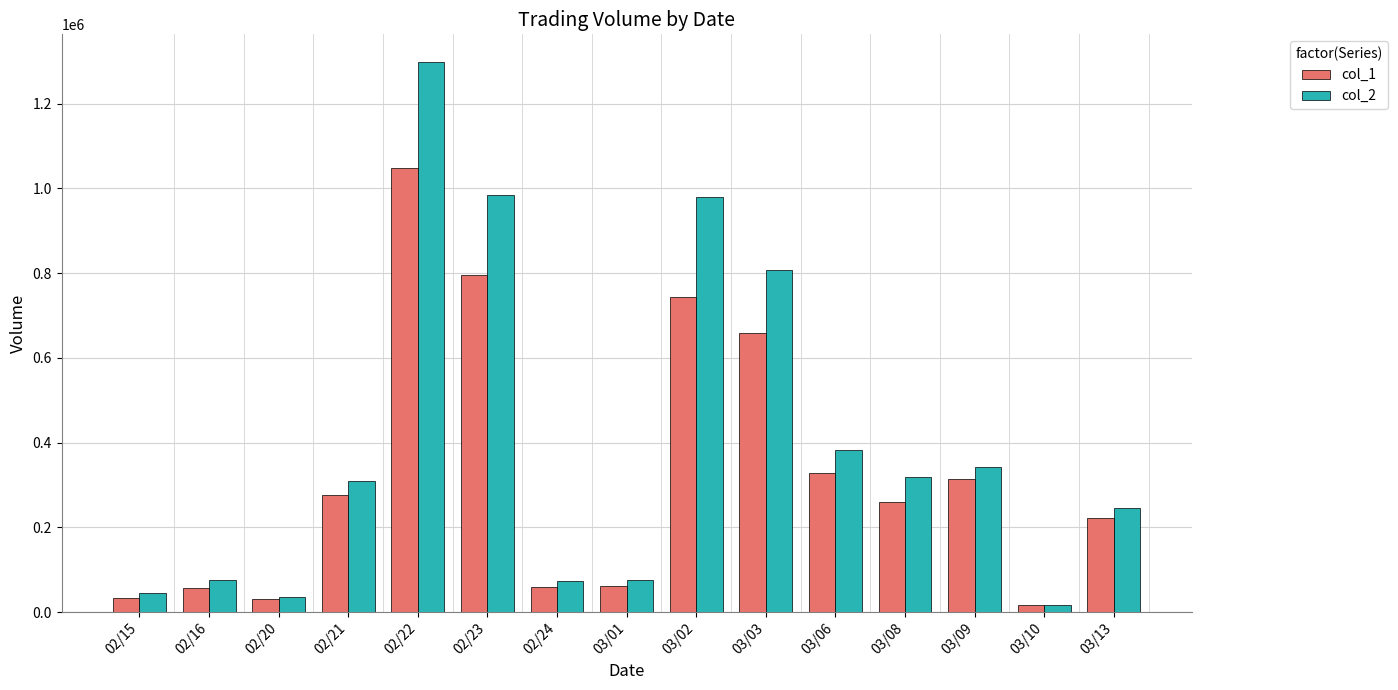

What is the maximum value for col_1?

1047000